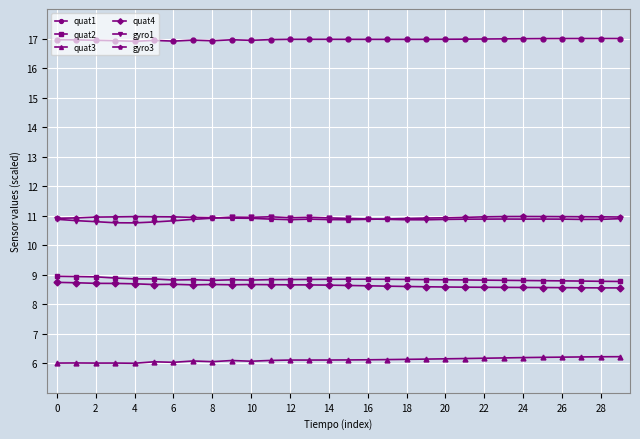

What is the value of the gyro3 point at the 5th from the left?

11.0